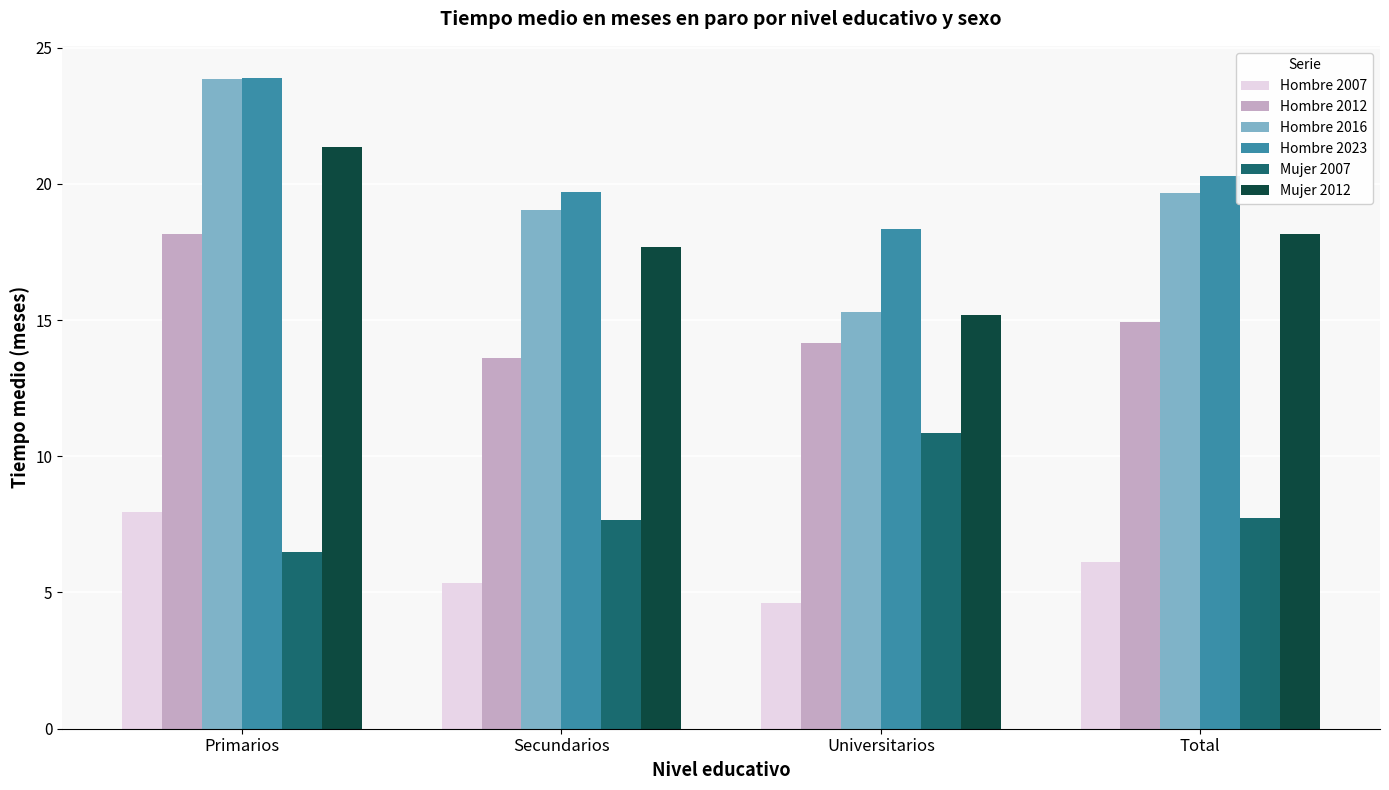

How many categories are shown in the chart?

4